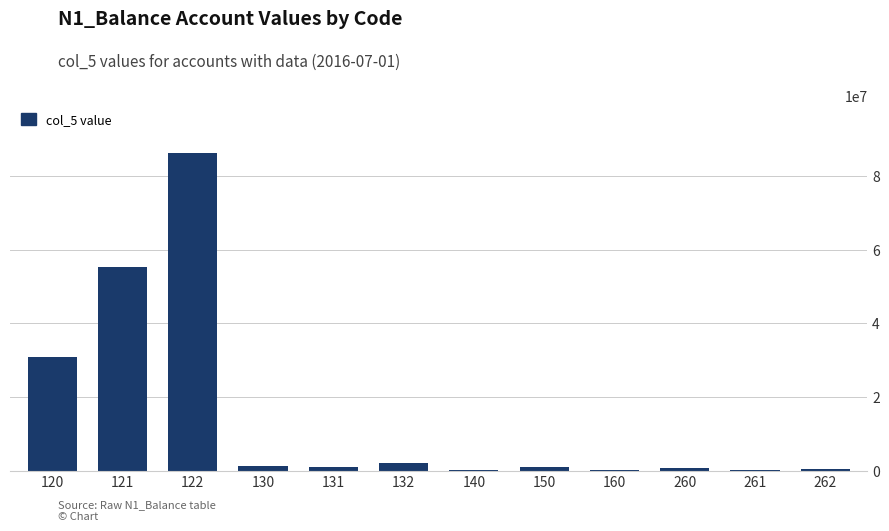

What is the maximum value shown in the chart?

86242121.0